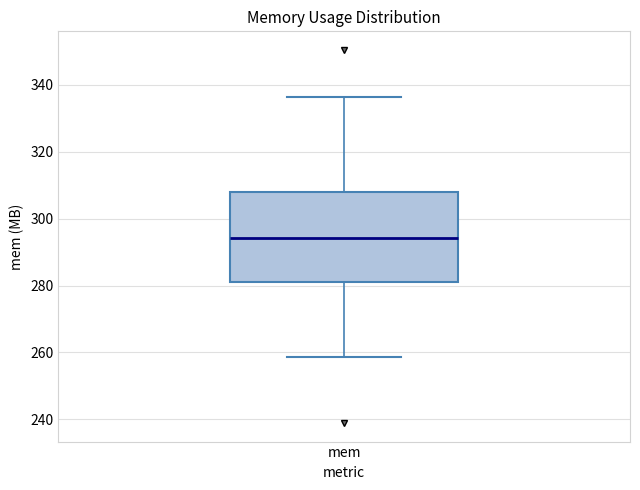

Where does the median line of the box for mem sit on the y-axis? The values are not printed on the chart, so give them approximately, as read against the axis.

294